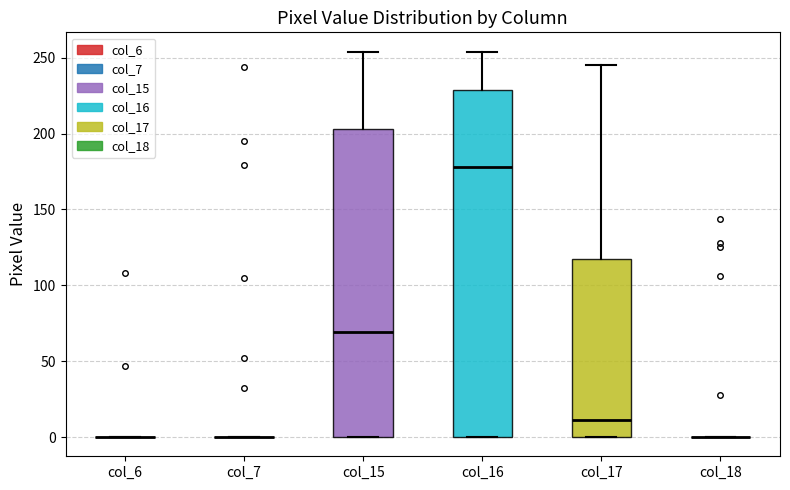

Reading left to right, read every box against the y-axis: the position of its median line, the range the box covers, and the ends of its whiskers. The values are not printed on the chart, so give them approximately, as read against the axis.

col_6: box collapsed to a line at 0, whiskers 0 to 0
col_7: box collapsed to a line at 0, whiskers 0 to 0
col_15: median 70, box 0 to 205, whiskers 0 to 255
col_16: median 180, box 0 to 230, whiskers 0 to 255
col_17: median 10, box 0 to 115, whiskers 0 to 245
col_18: box collapsed to a line at 0, whiskers 0 to 0